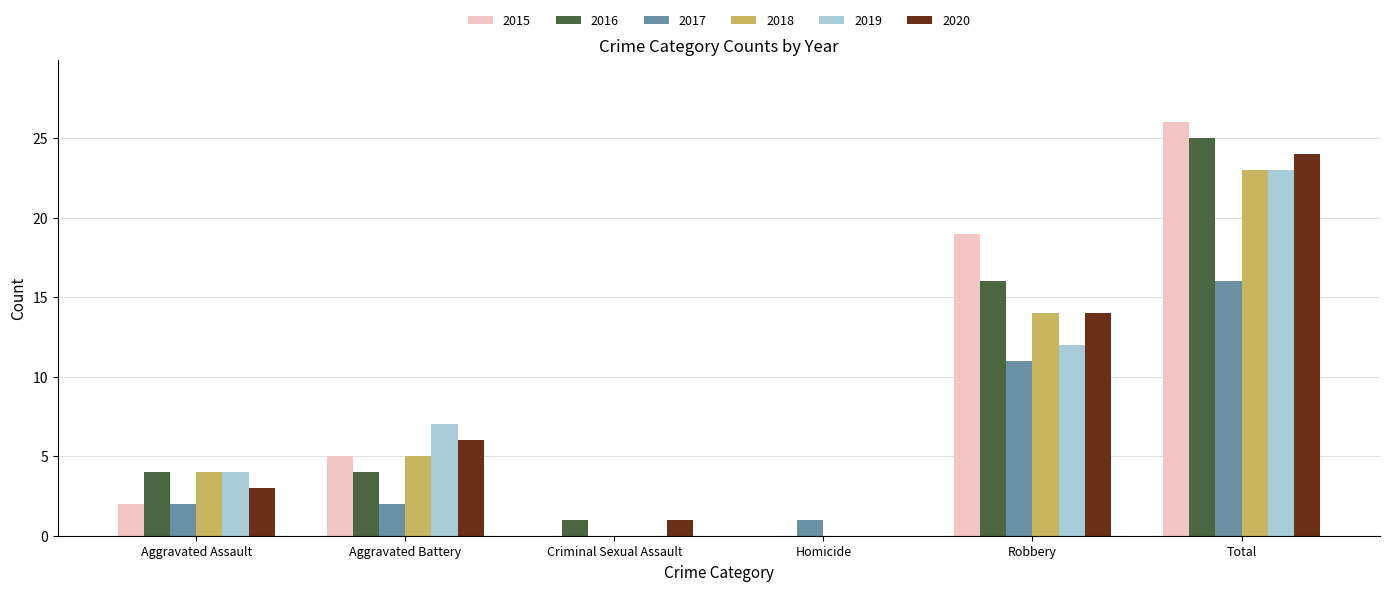

Is it true that 2017 equals 0 at Criminal Sexual Assault?

True